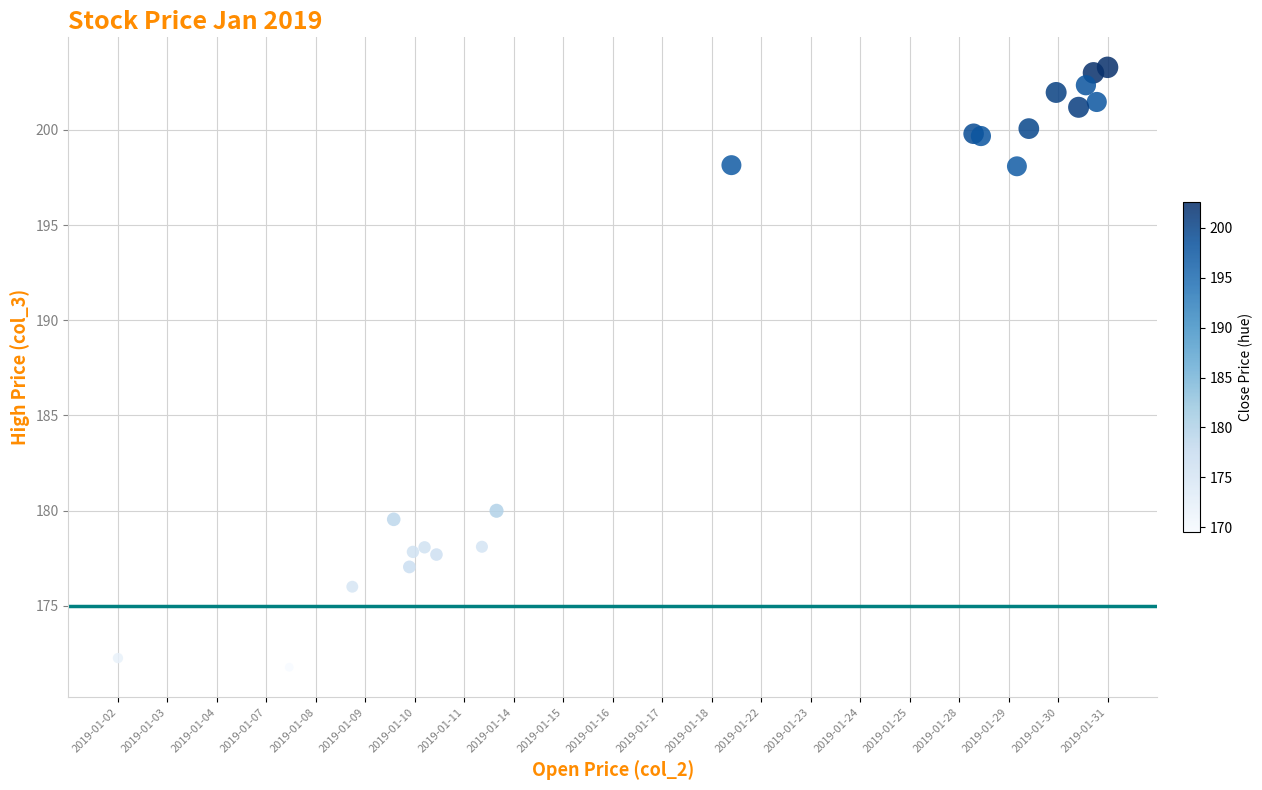

What Y value in the scatter plot is closest to 187?

180.0